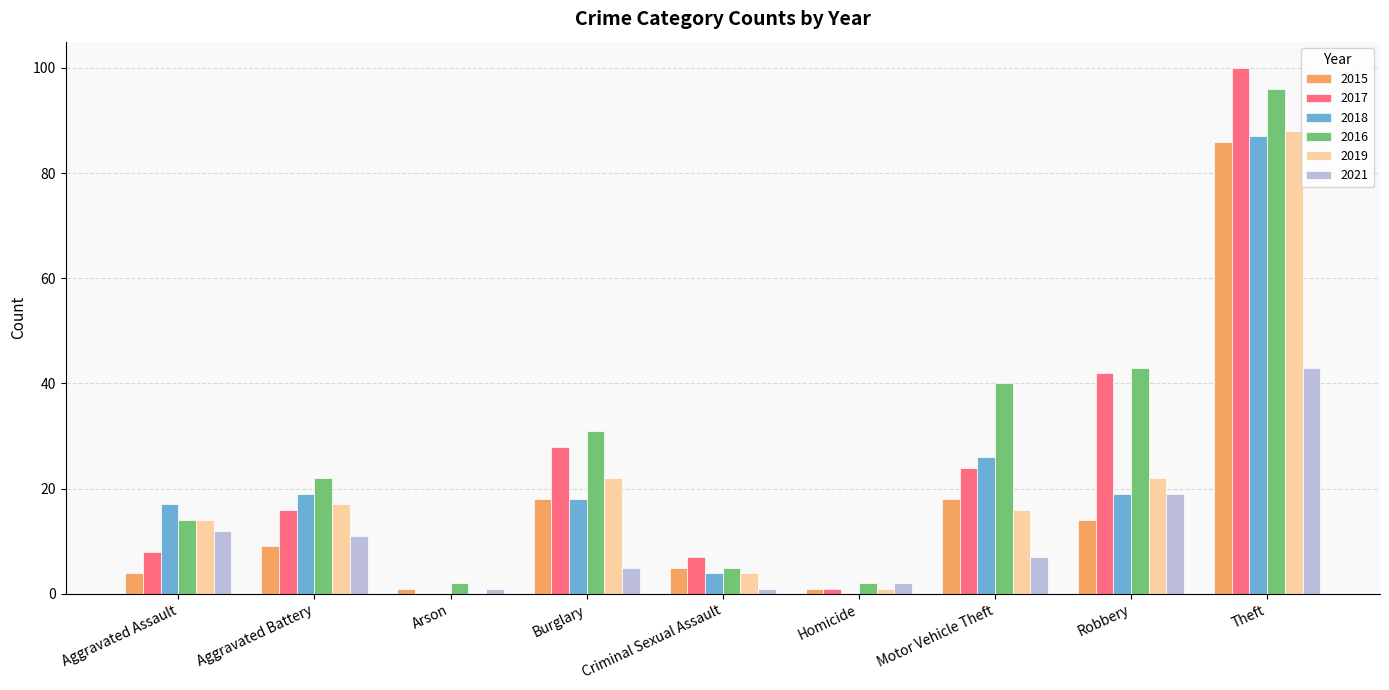

Reading left to right, list all the values displayed in this chart.

2015: Aggravated Assault=4	Aggravated Battery=9	Arson=1	Burglary=18	Criminal Sexual Assault=5	Homicide=1	Motor Vehicle Theft=18	Robbery=14	Theft=86
2017: Aggravated Assault=8	Aggravated Battery=16	Arson=0	Burglary=28	Criminal Sexual Assault=7	Homicide=1	Motor Vehicle Theft=24	Robbery=42	Theft=100
2018: Aggravated Assault=17	Aggravated Battery=19	Arson=0	Burglary=18	Criminal Sexual Assault=4	Homicide=0	Motor Vehicle Theft=26	Robbery=19	Theft=87
2016: Aggravated Assault=14	Aggravated Battery=22	Arson=2	Burglary=31	Criminal Sexual Assault=5	Homicide=2	Motor Vehicle Theft=40	Robbery=43	Theft=96
2019: Aggravated Assault=14	Aggravated Battery=17	Arson=0	Burglary=22	Criminal Sexual Assault=4	Homicide=1	Motor Vehicle Theft=16	Robbery=22	Theft=88
2021: Aggravated Assault=12	Aggravated Battery=11	Arson=1	Burglary=5	Criminal Sexual Assault=1	Homicide=2	Motor Vehicle Theft=7	Robbery=19	Theft=43